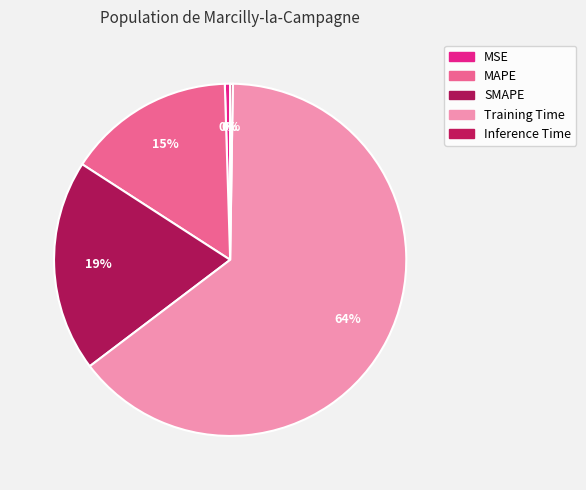

Is the sum of MSE and Inference Time greater than half?

No